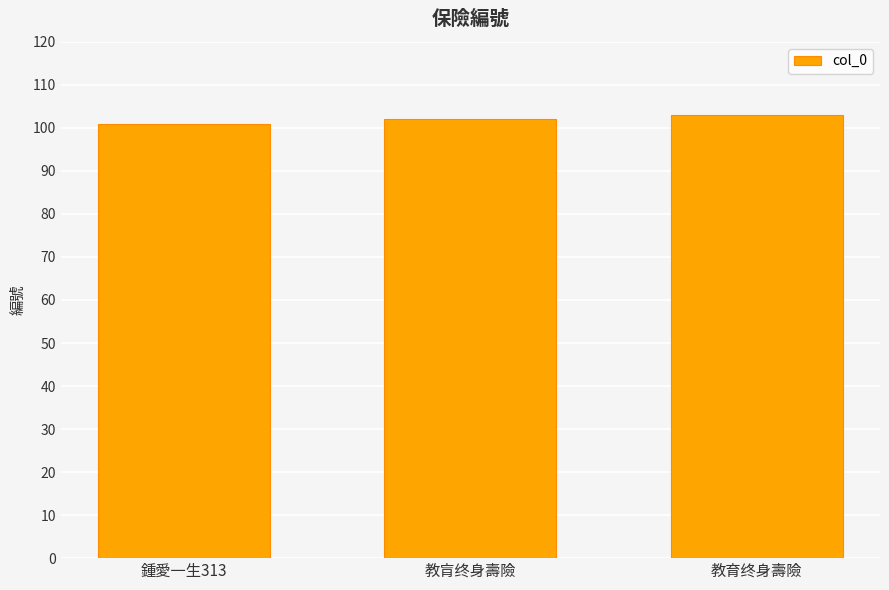

What is the difference between the maximum and second lowest values?

1